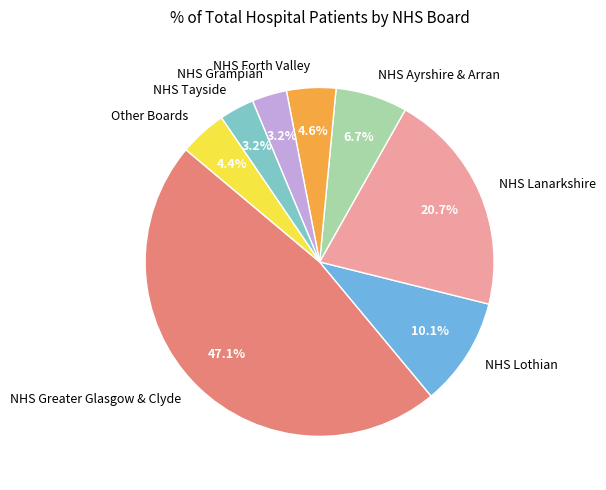

What percentage is the NHS Grampian slice, to the nearest percent?

3%